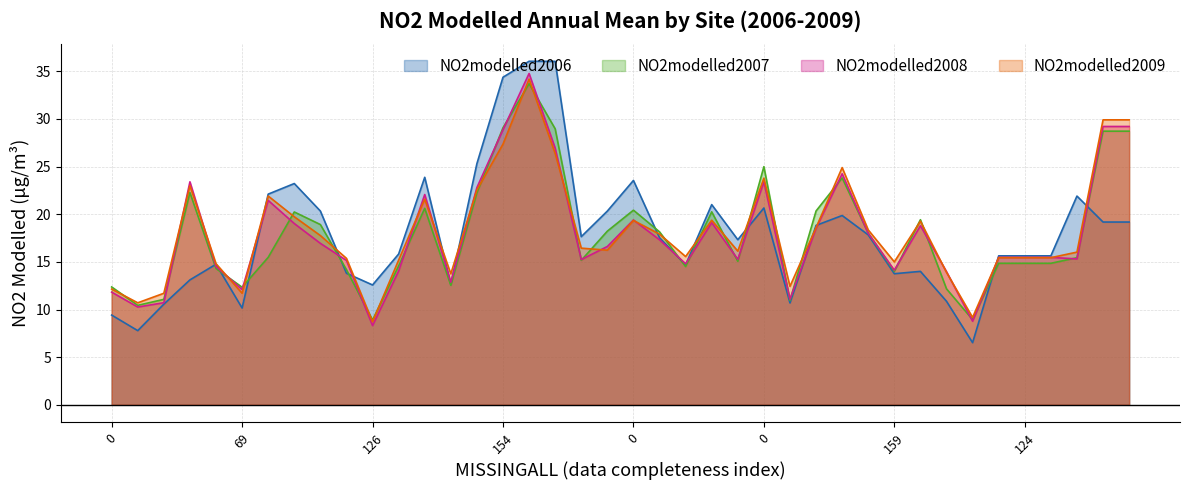

At which category does NO2modelled2008 reach its first local valley?

98